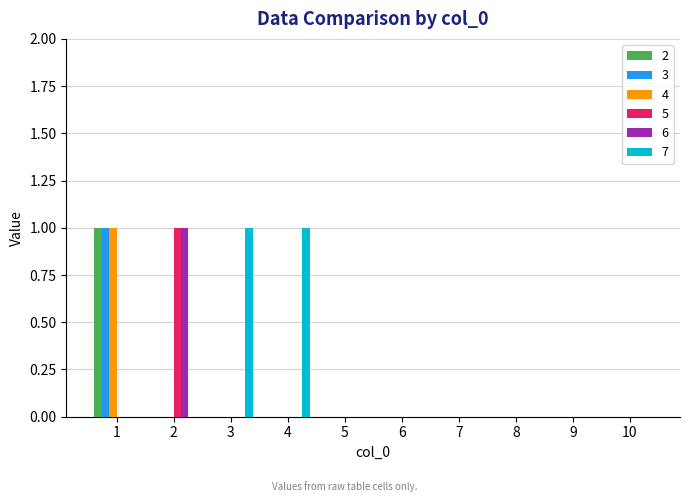

Count the 5 values in the range 0 to 1.

10